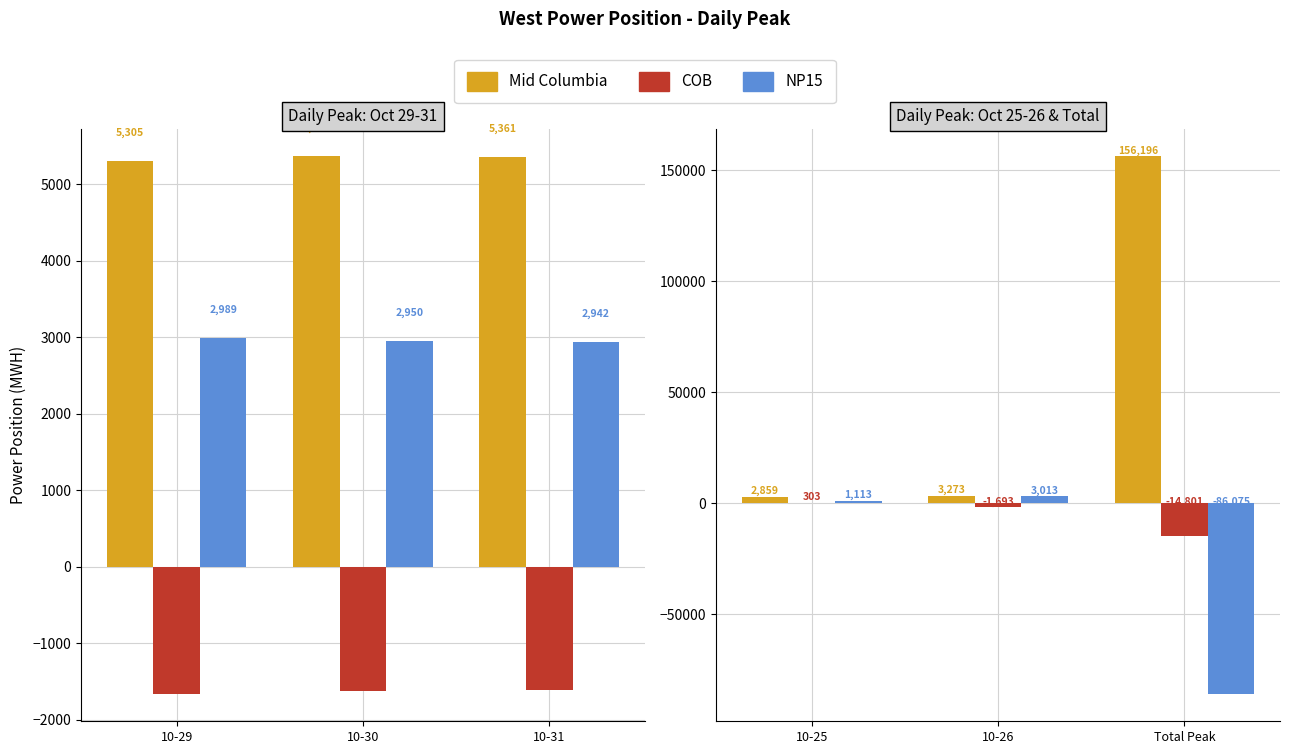

What is the difference between the maximum and minimum values in the NP15 series?

89087.8